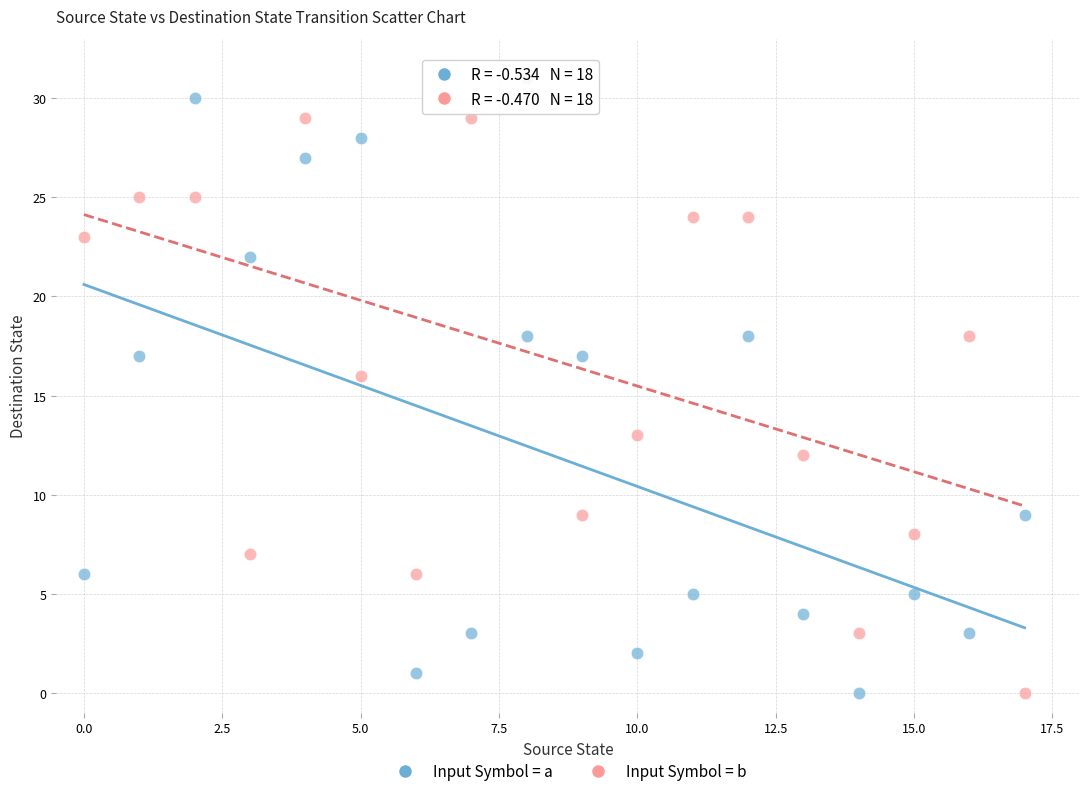

Across all data points, what is the range of Y values (max minus min)?

31